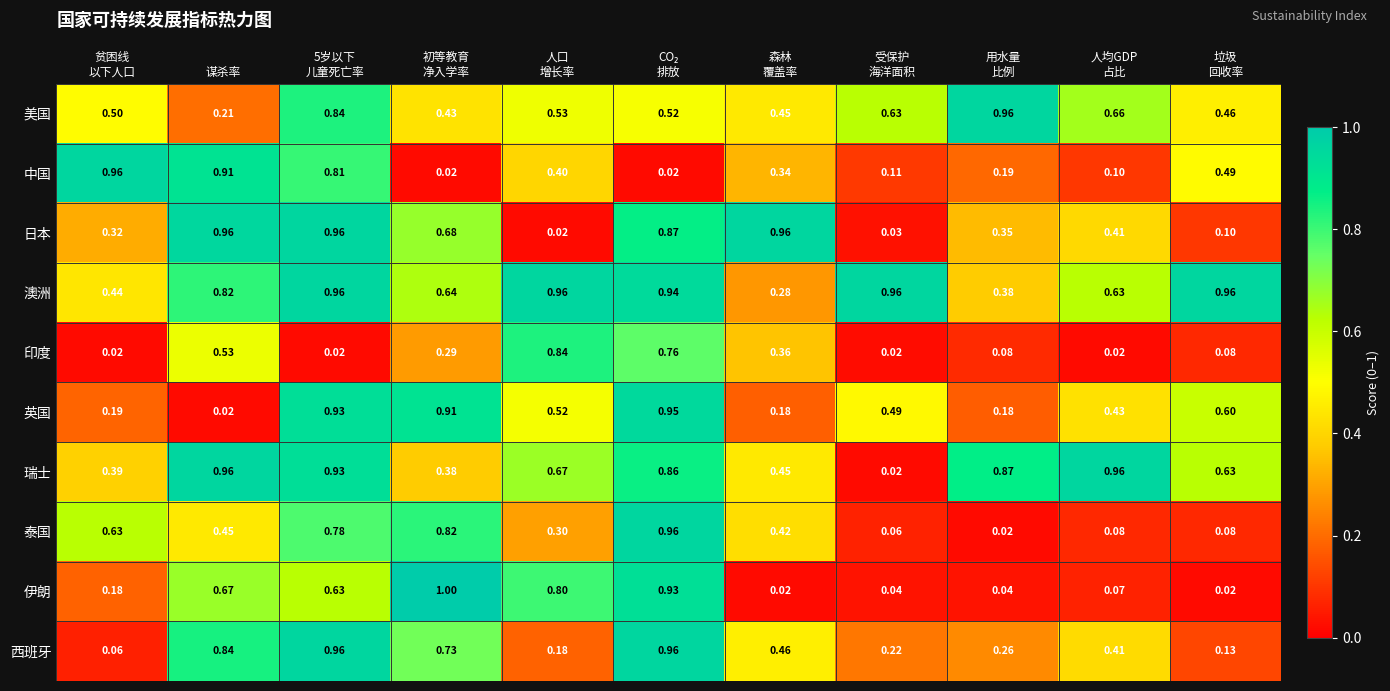

What is the maximum value shown in the chart?

1.0